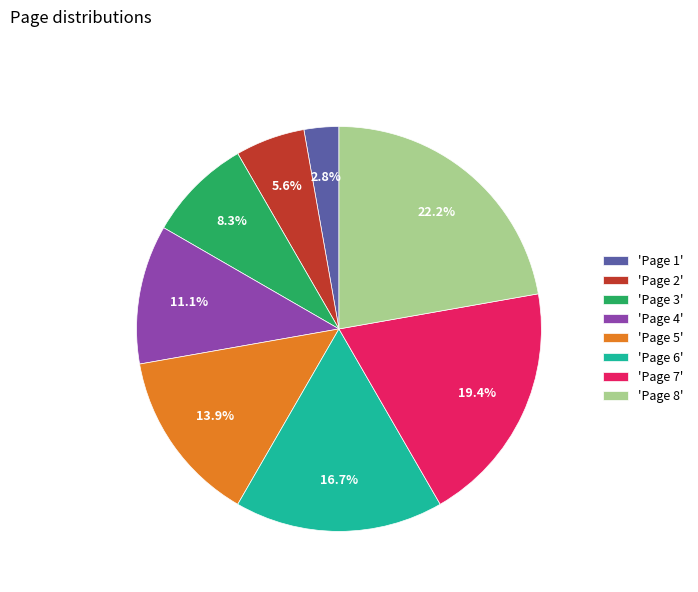

Between 'Page 4' and 'Page 6', which is larger?

'Page 6'